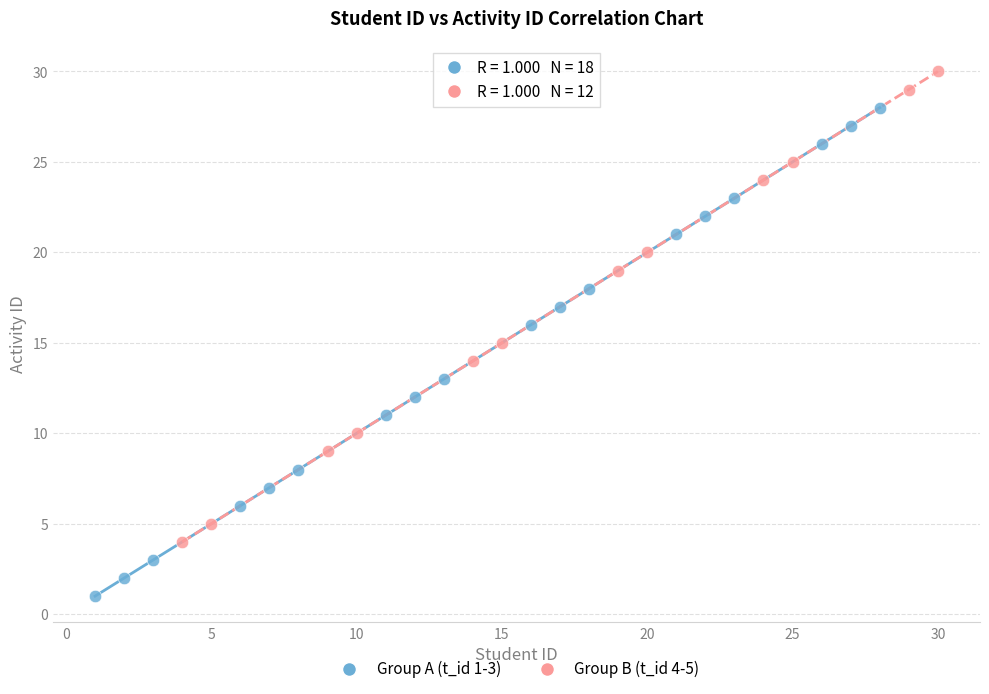

Which series has the widest spread of Y values?

Group A (t_id 1-3)